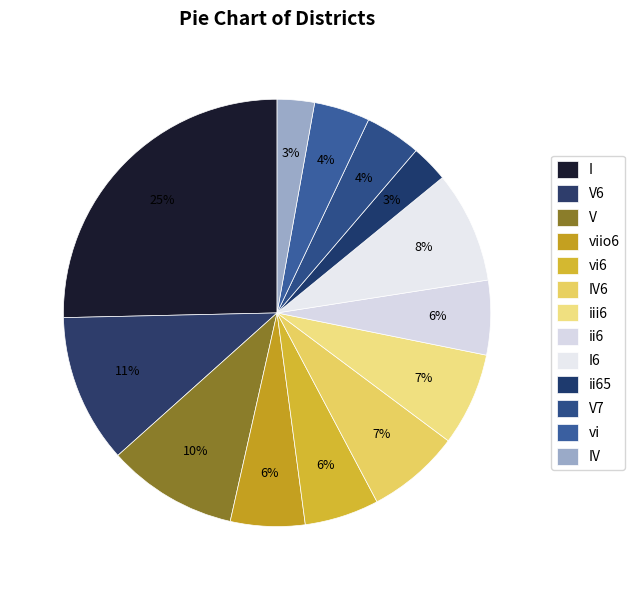

What is the smallest slice in the pie chart?

ii65